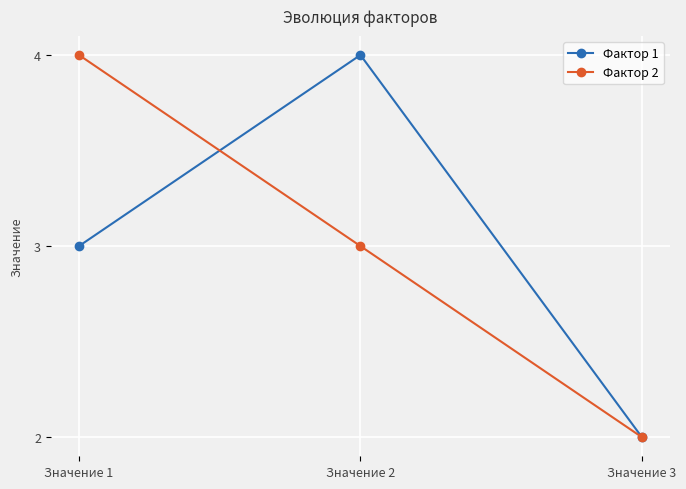

Is the value of Фактор 2 at Значение 3 greater than the value of Фактор 1 at Значение 1?

No